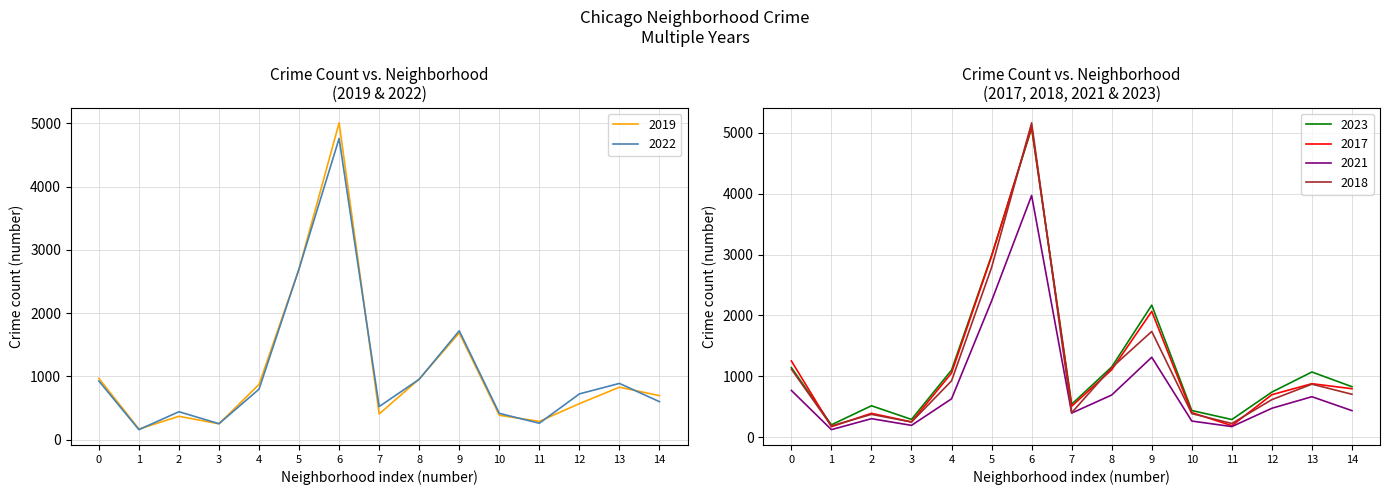

At which category does 2021 reach its first local valley?

1